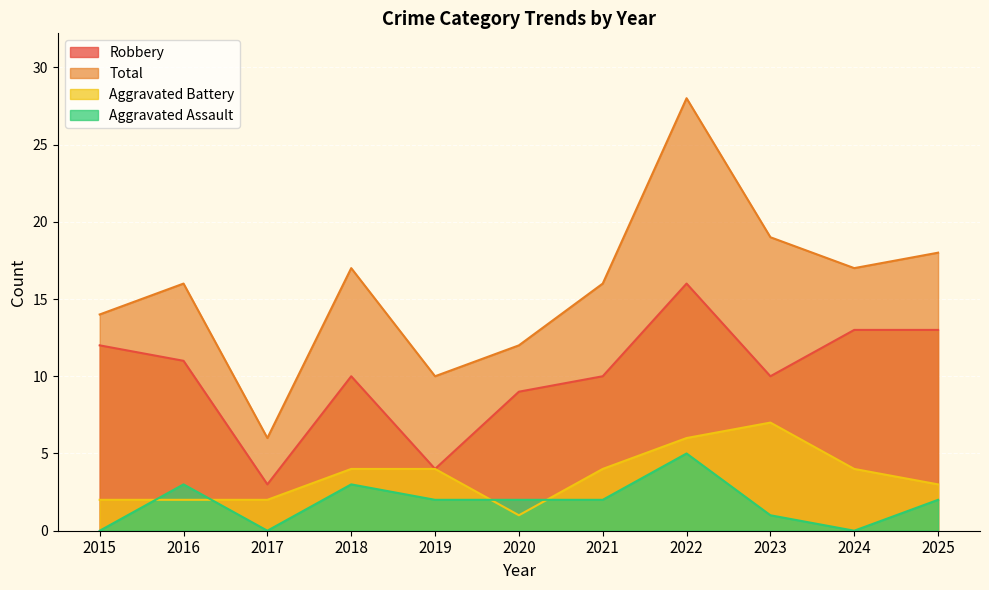

True or false: Aggravated Assault and Total cross at least once.

False